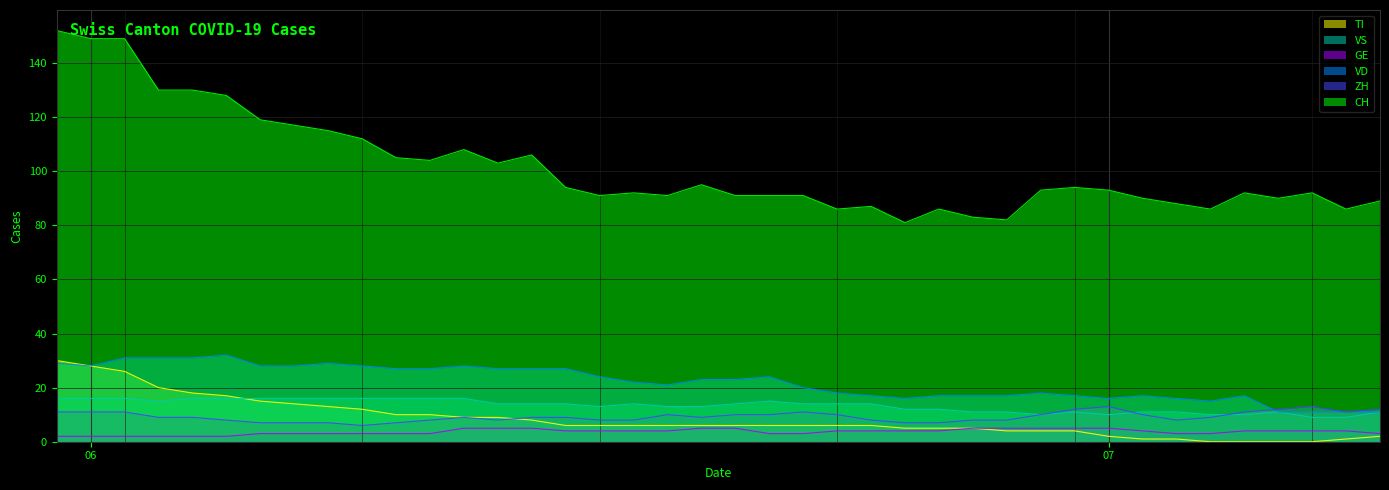

True or false: ZH and CH intersect in this chart.

False